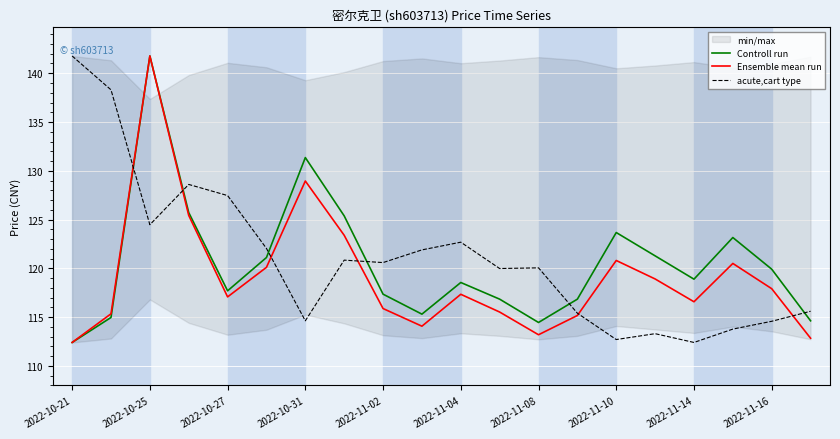

In Ensemble mean run, how many points are higher than both neighbors (excluding endpoints)?

5